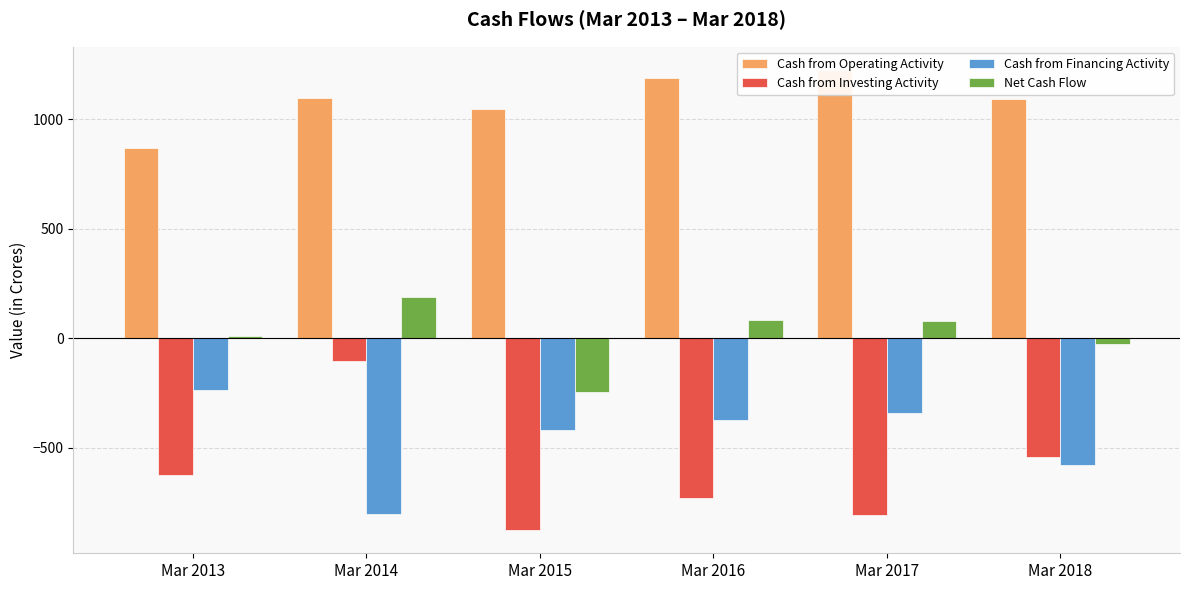

What is the lowest value of the Cash from Operating Activity series?

870